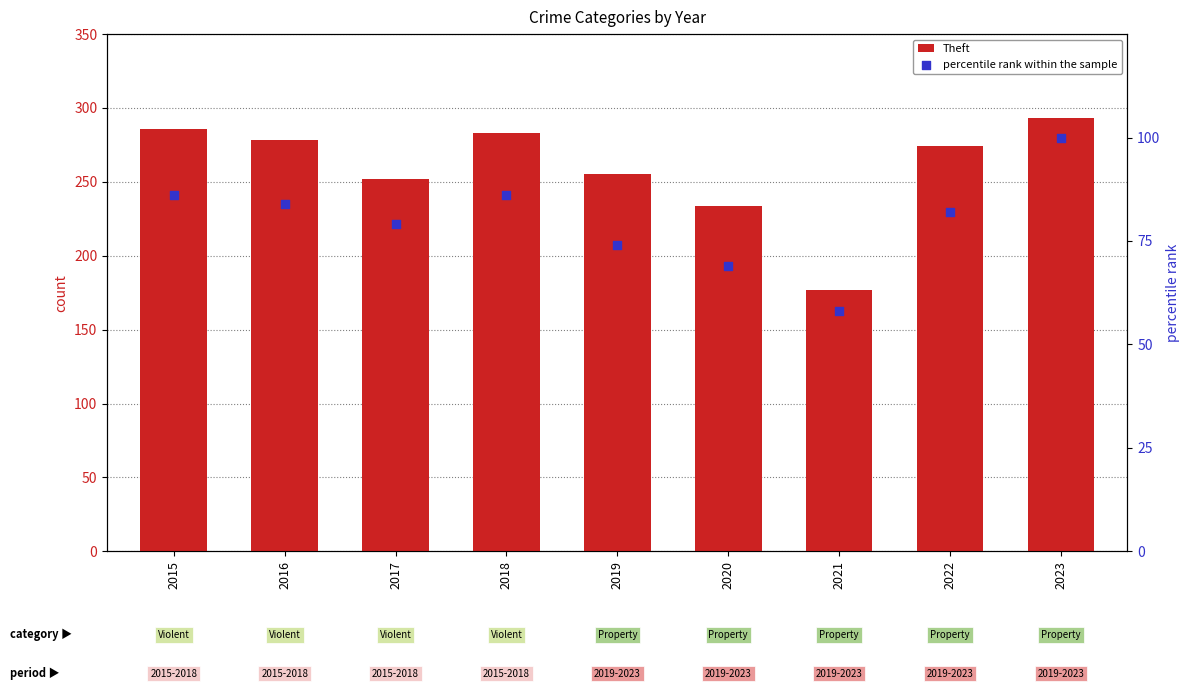

Which series has the largest total across all categories?

Theft